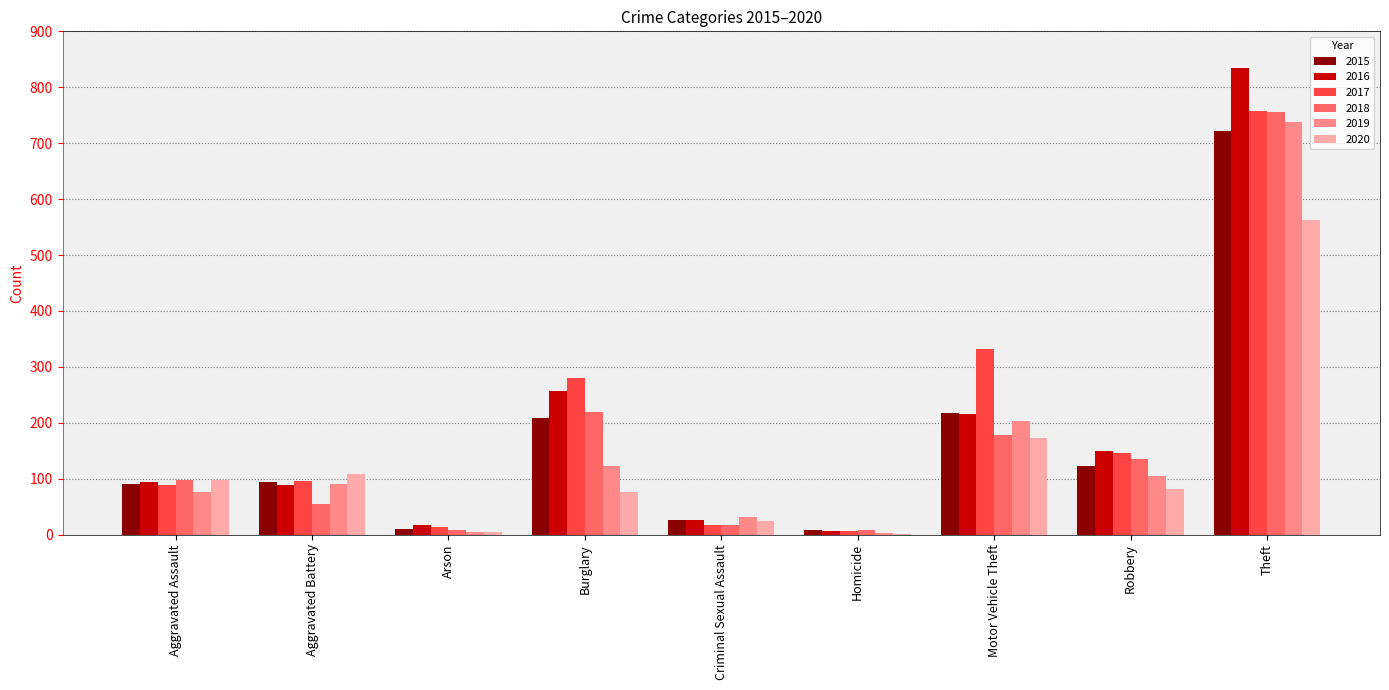

At which category is the sum across all series the highest?

Theft